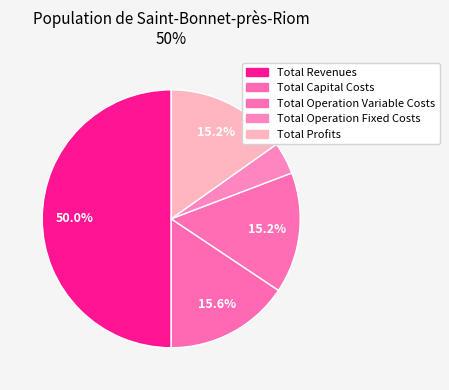

Is Total Operation Variable Costs the majority of the pie?

No